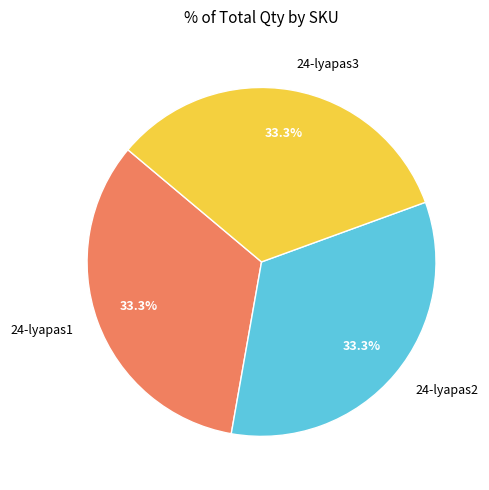

Count the number of slices in the pie.

3